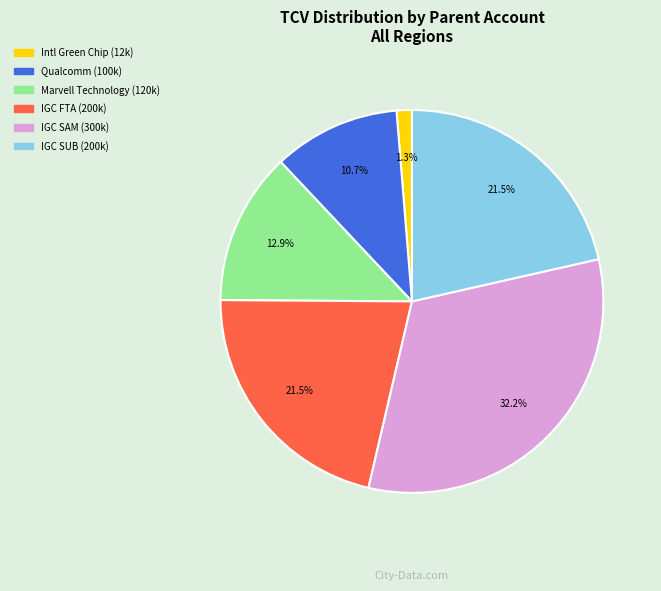

Is there any slice that represents more than half of the pie?

No